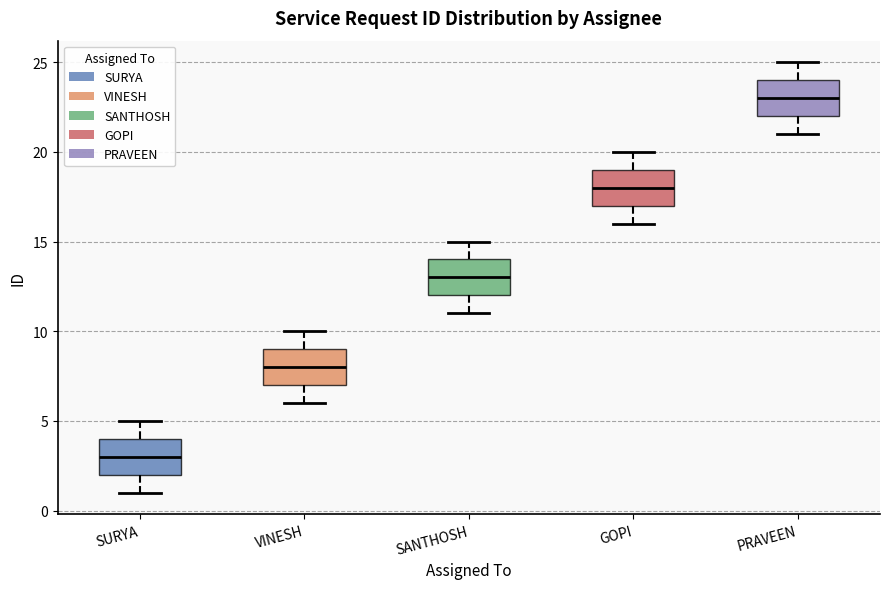

Reading left to right, read every box against the y-axis: the position of its median line, the range the box covers, and the ends of its whiskers. The values are not printed on the chart, so give them approximately, as read against the axis.

SURYA: median 3, box 2 to 4, whiskers 1 to 5
VINESH: median 8, box 7 to 9, whiskers 6 to 10
SANTHOSH: median 13, box 12 to 14, whiskers 11 to 15
GOPI: median 18, box 17 to 19, whiskers 16 to 20
PRAVEEN: median 23, box 22 to 24, whiskers 21 to 25